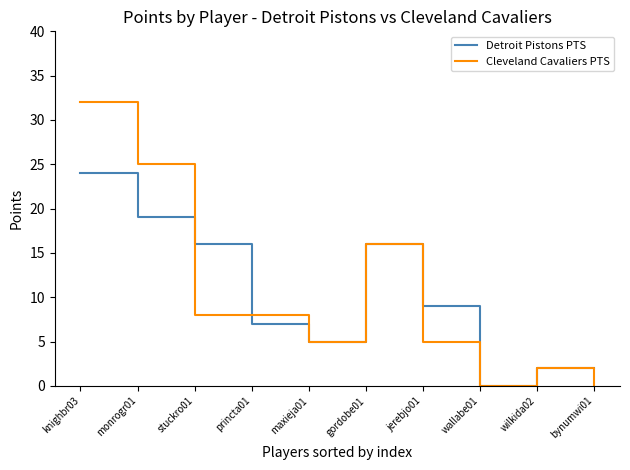

What is the maximum value shown in the chart?

32